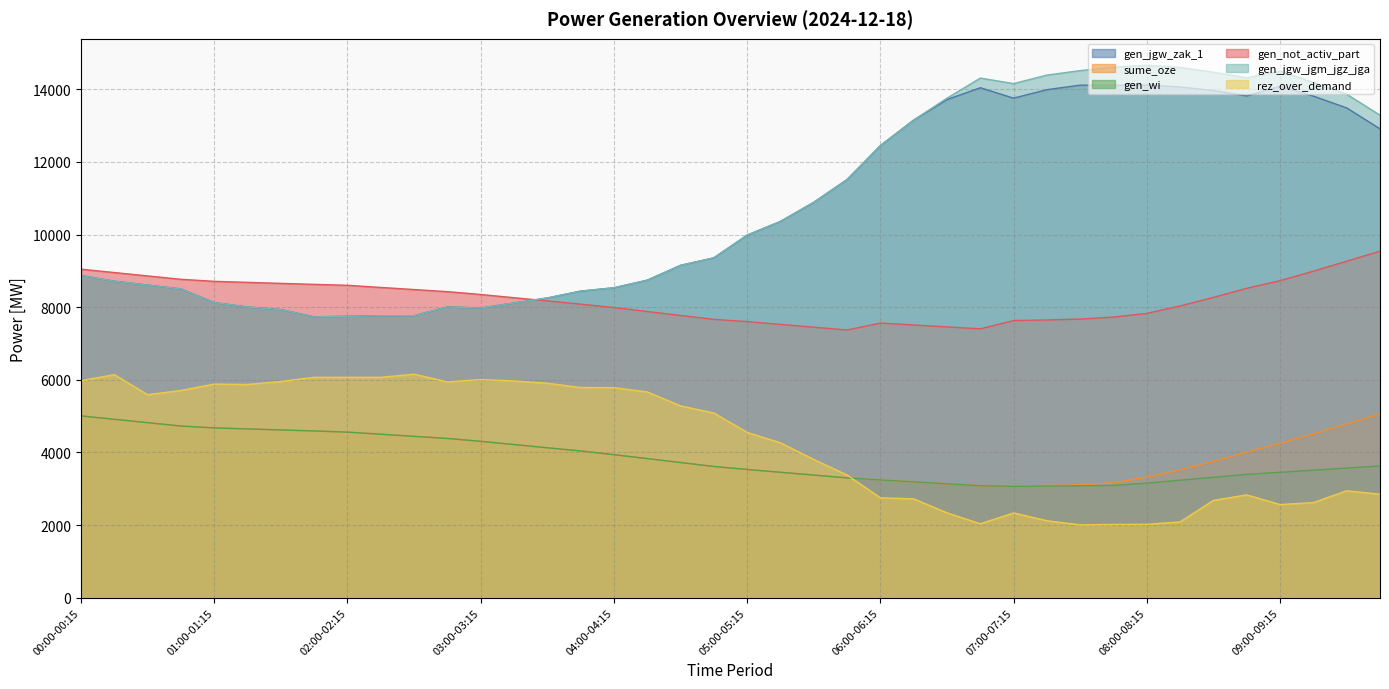

True or false: gen_jgw_zak_1 and rez_over_demand cross at least once.

False